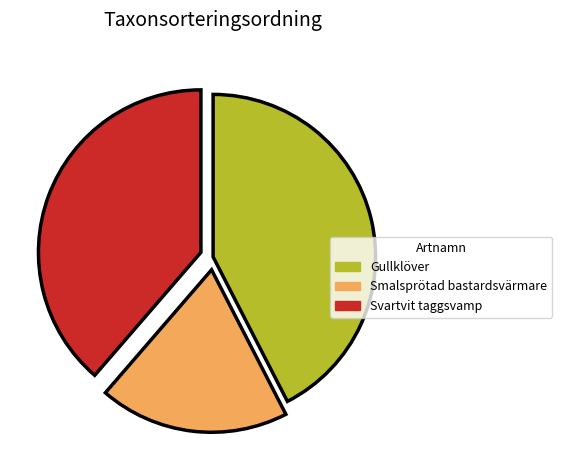

Is the sum of Smalsprötad bastardsvärmare and Gullklöver greater than half?

Yes